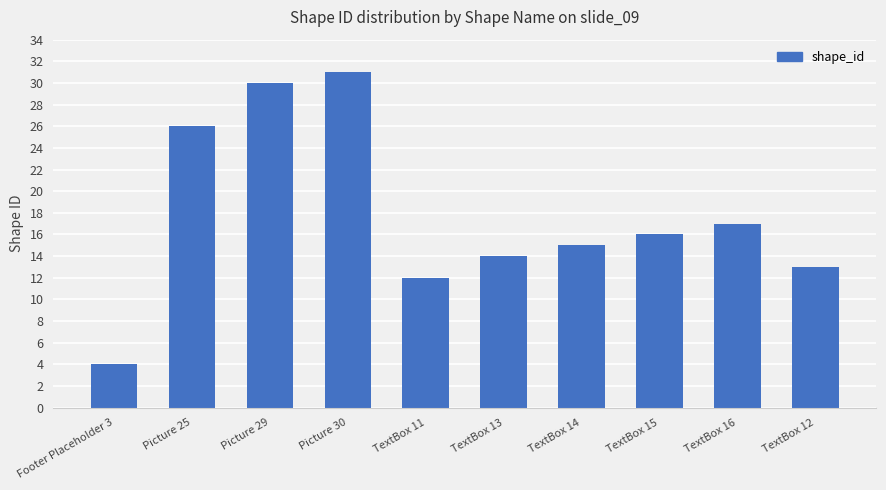

What is the smallest value displayed?

4